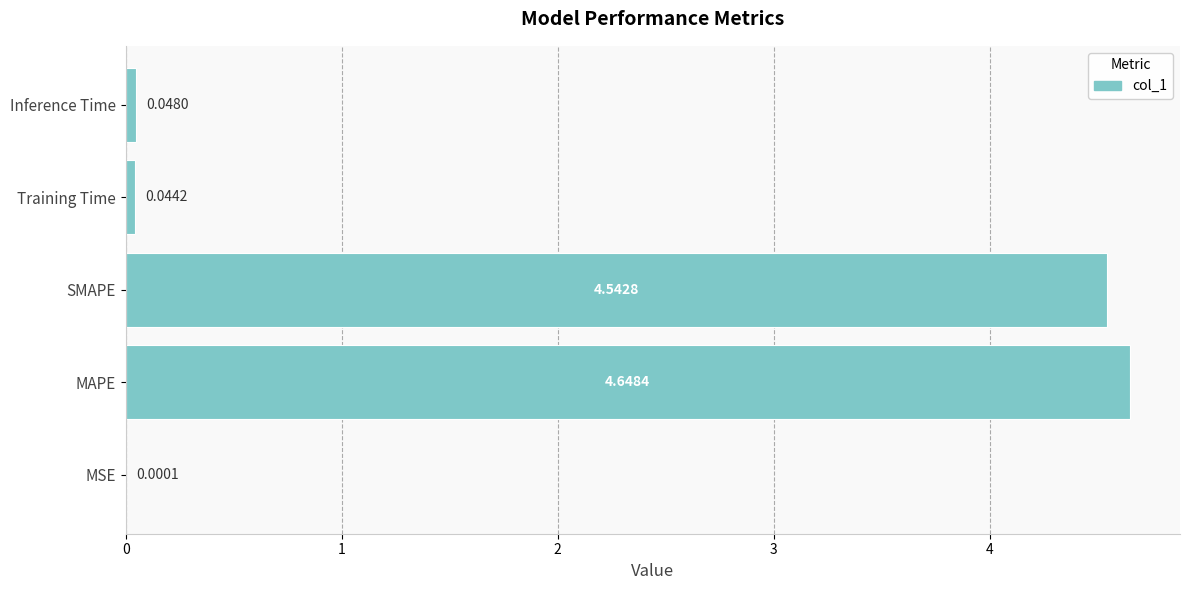

Between MSE and Training Time, which is larger?

Training Time